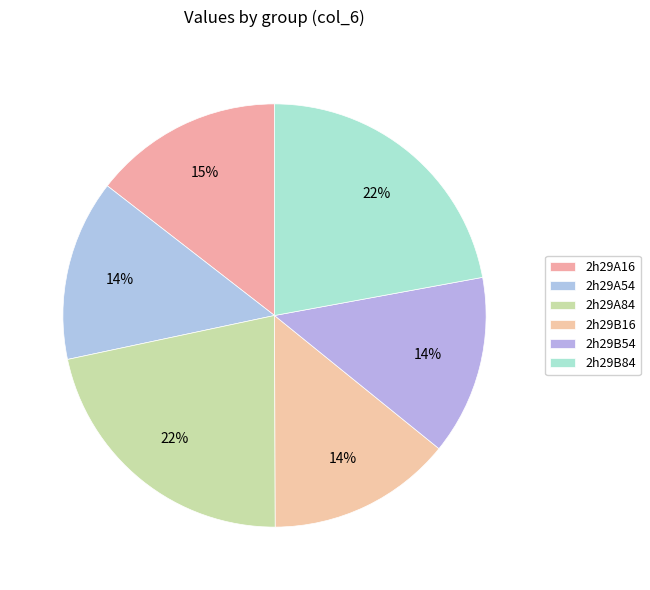

True or false: 2h29A84 accounts for 33% of the total.

False